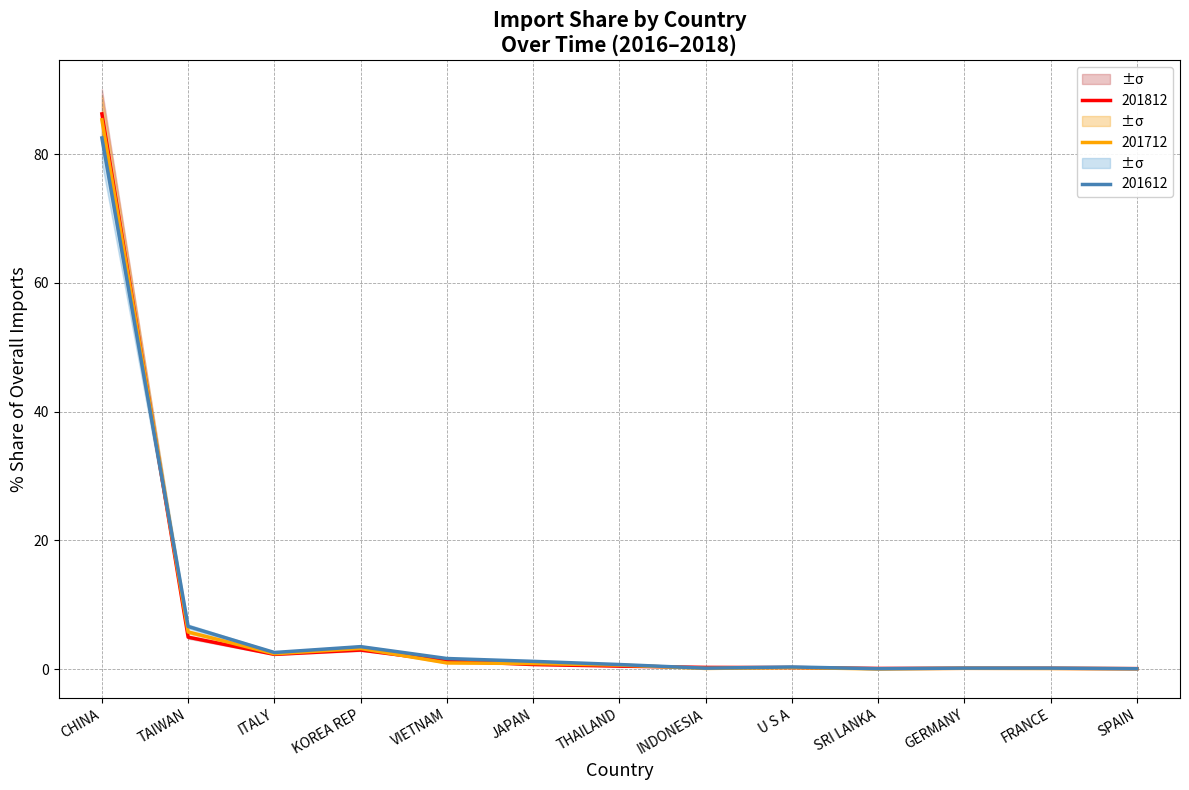

Where is 201712 nearest to the value 42?

TAIWAN